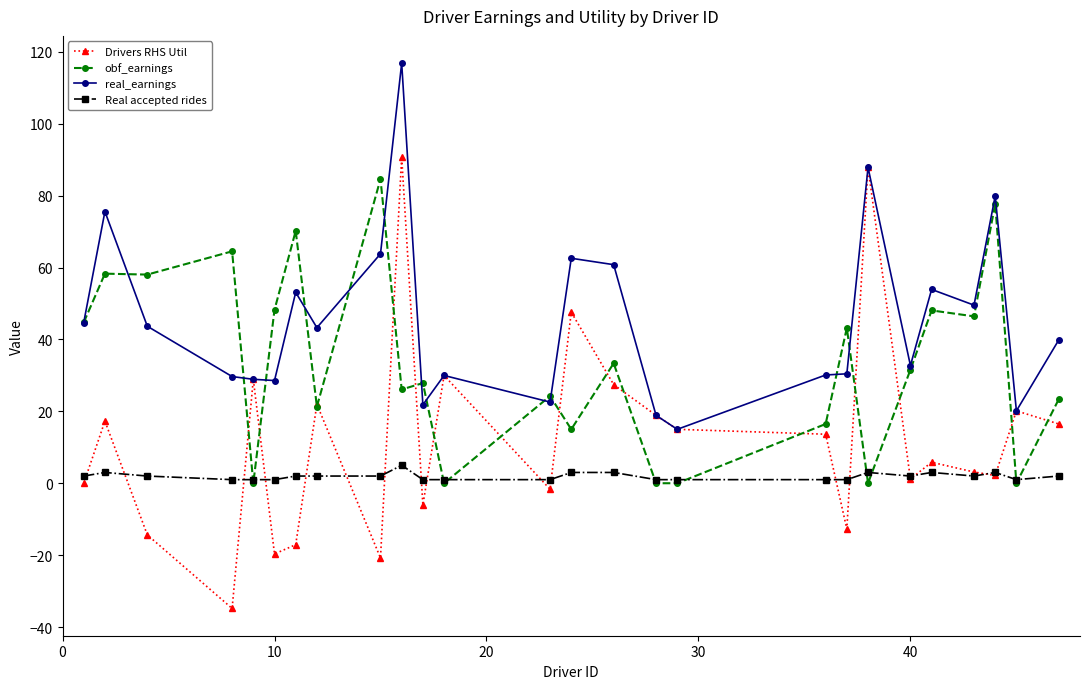

How many values in the Drivers RHS Util series exceed 13?

13